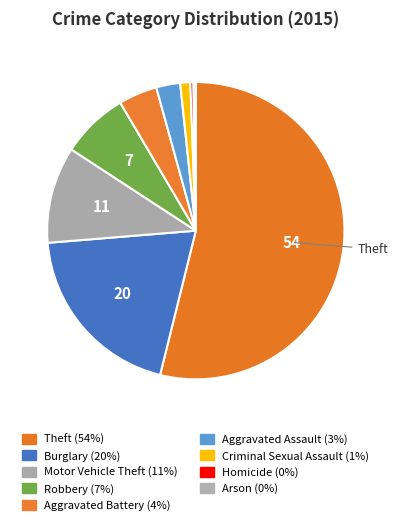

Which slice is the largest?

Theft